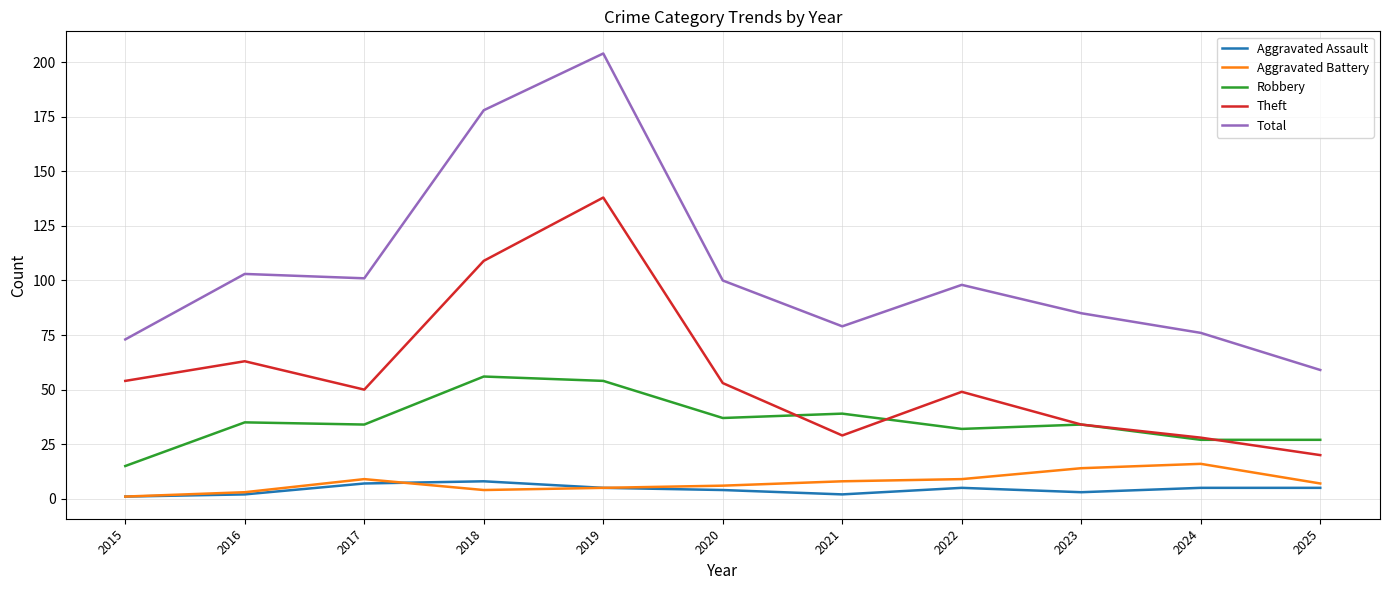

In Theft, how many points are higher than both neighbors (excluding endpoints)?

3